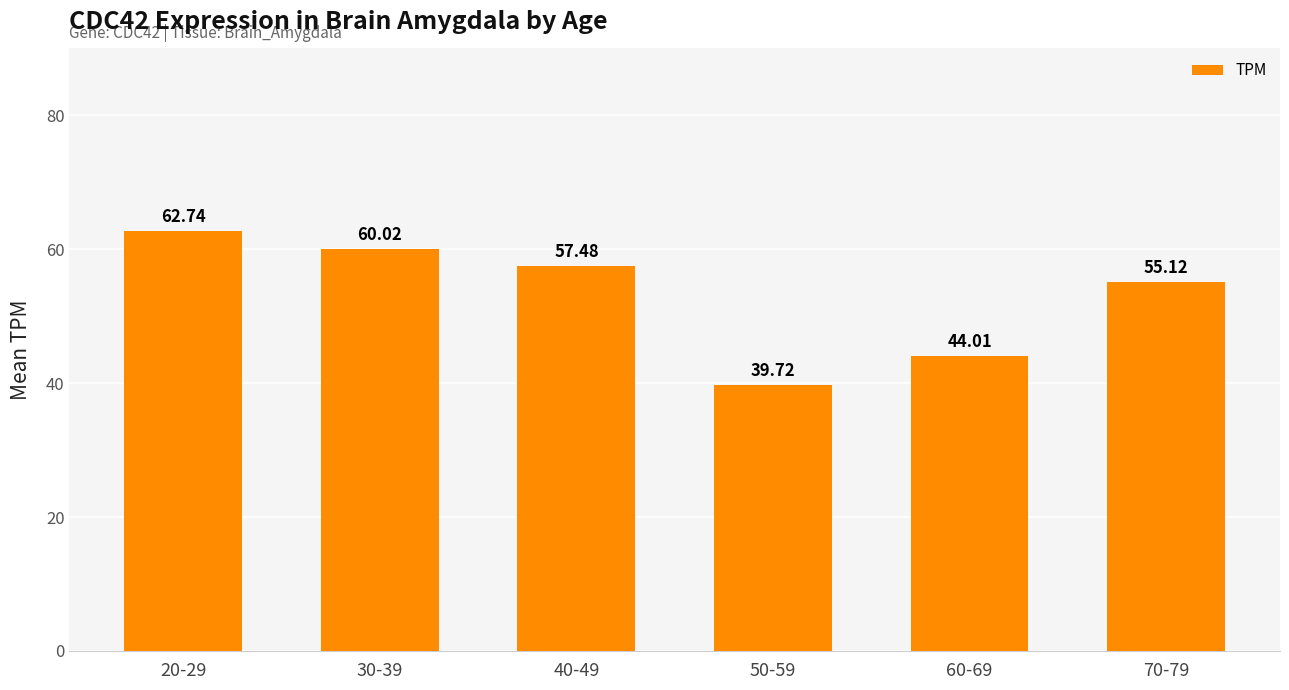

What is the sum of the values at 60-69 and 70-79?

99.1